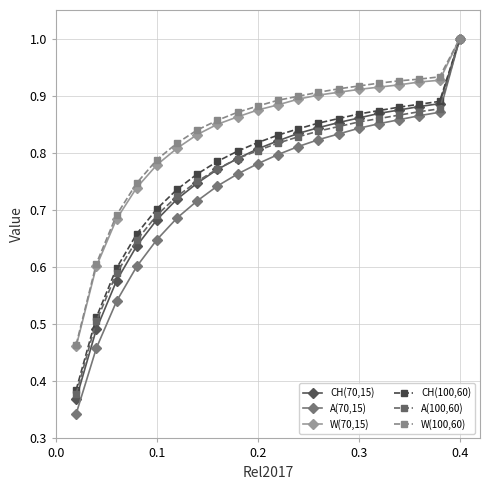

At how many categories does at least one series exceed 0?

20